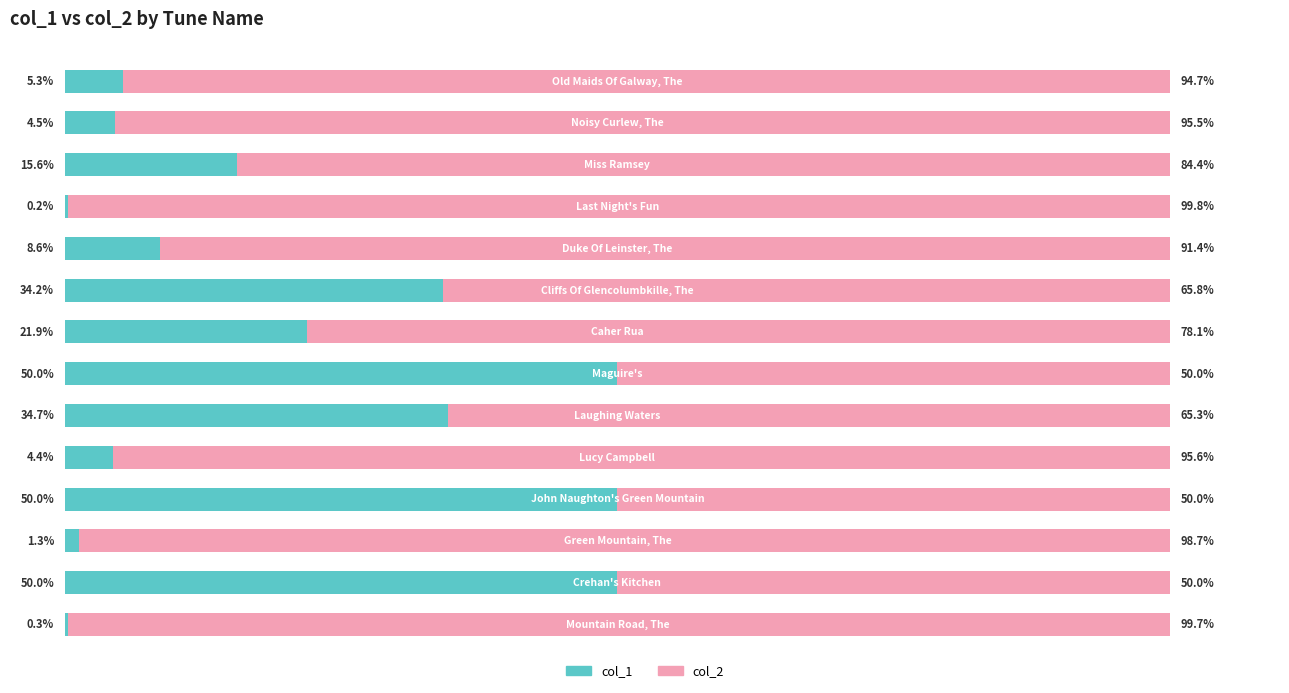

What is the value of the col_1 bar at the 1st from the left?

0.3